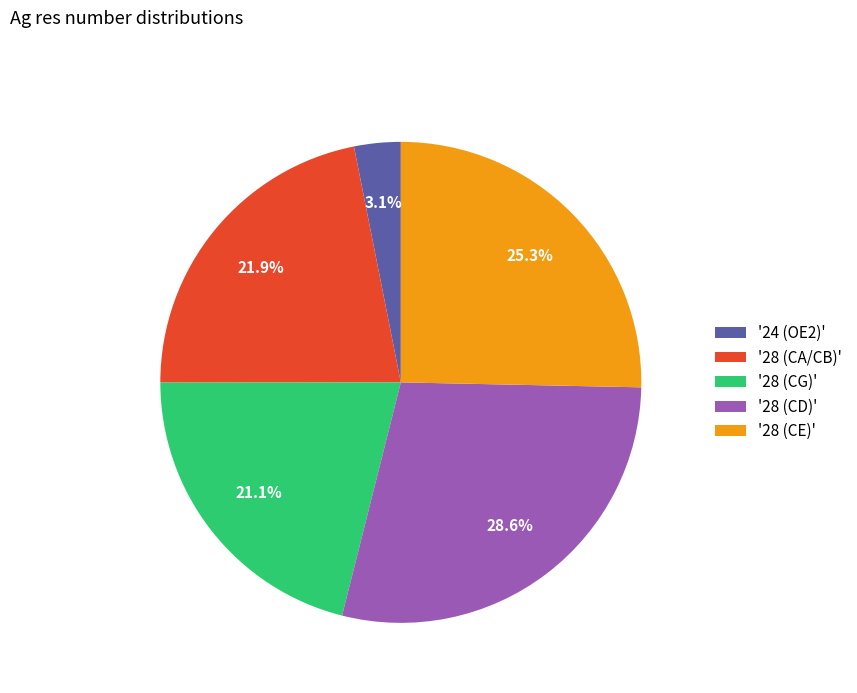

How much of the chart is everything except '28 (CD)'?

71.4%